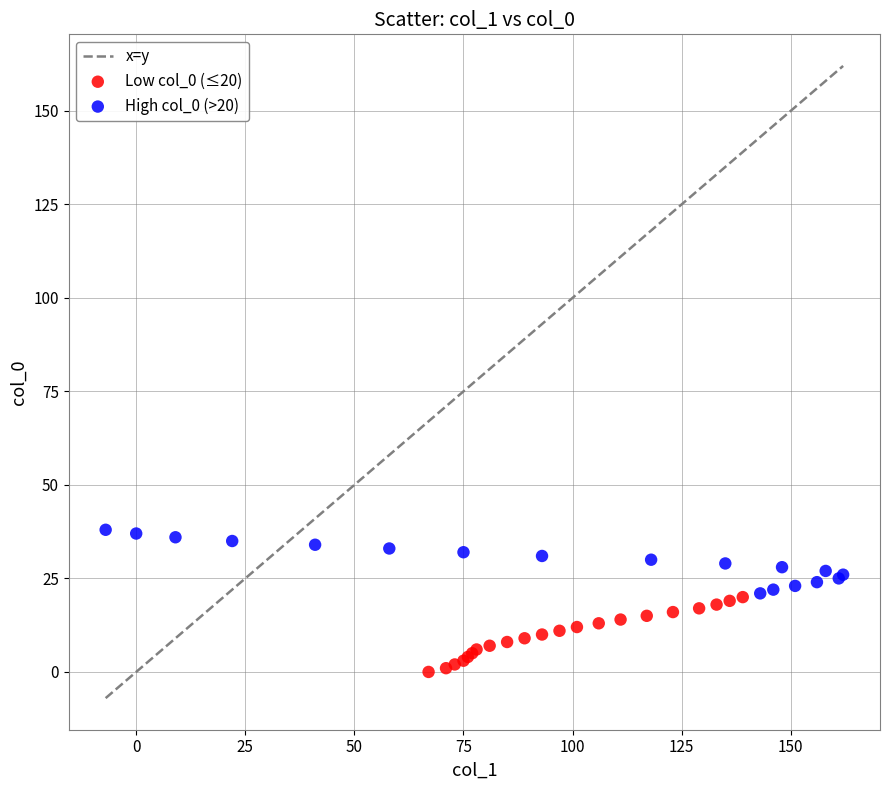

Which series contains the highest Y value?

High col_0 (>20)